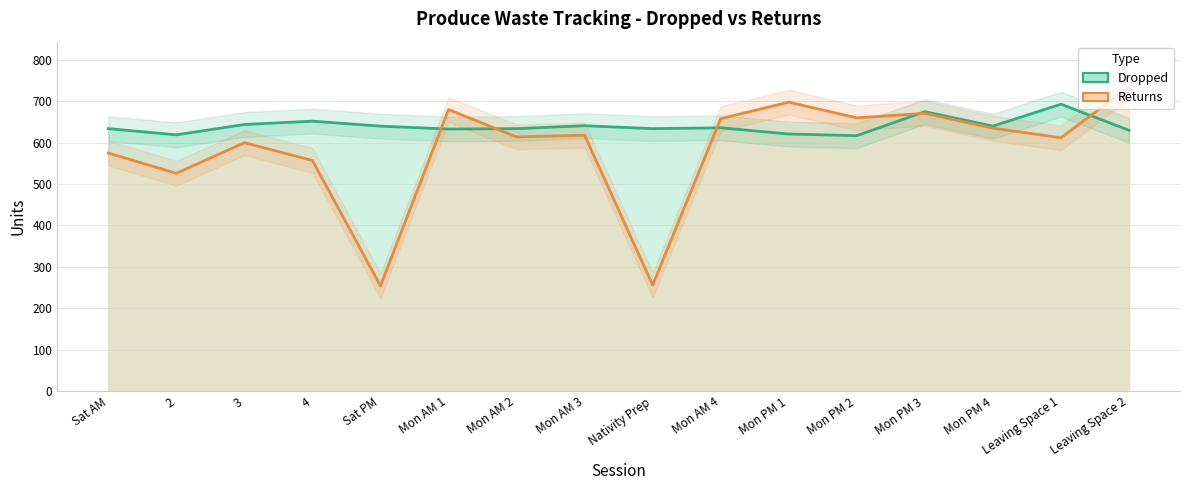

What is the maximum value shown in the chart?

734